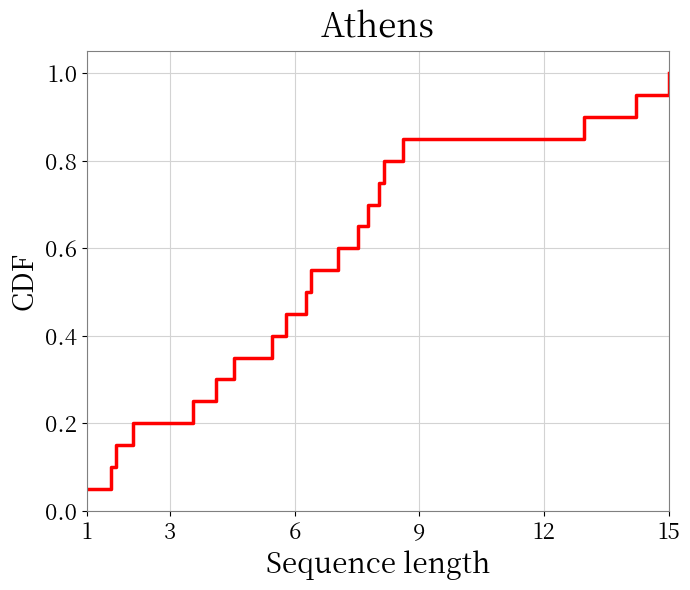

Does the chart have visible grid lines?

Yes